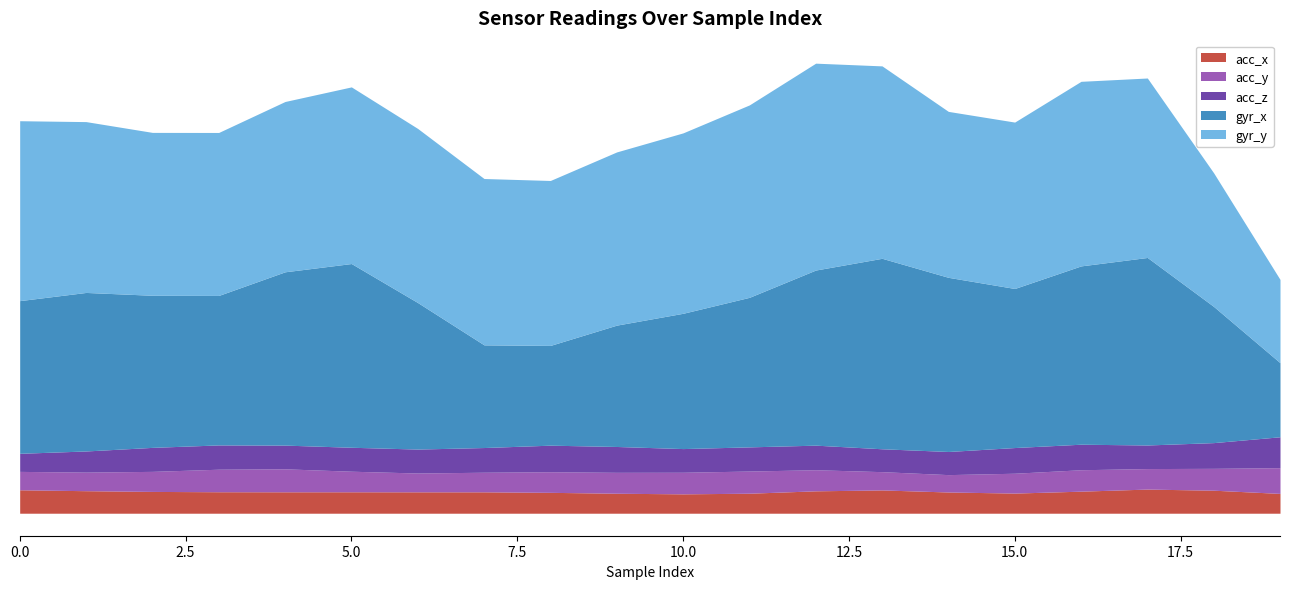

True or false: gyr_y and acc_z intersect in this chart.

False